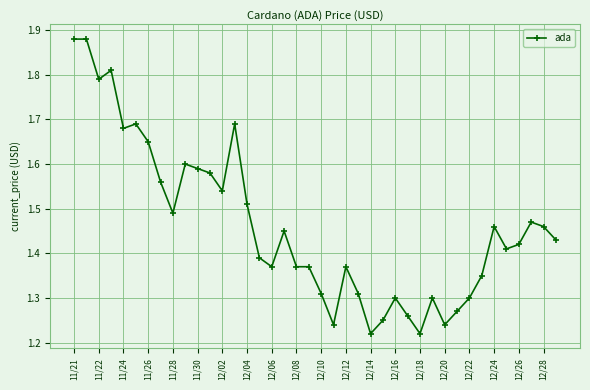

What is the sum of all values?

58.5